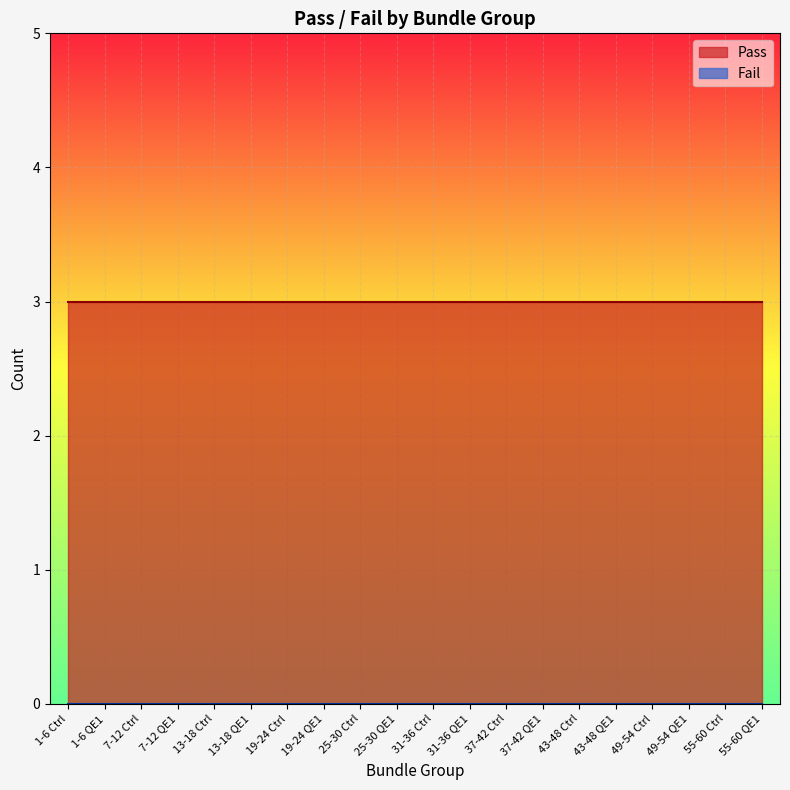

True or false: Pass has more than 1 interior local peaks.

False